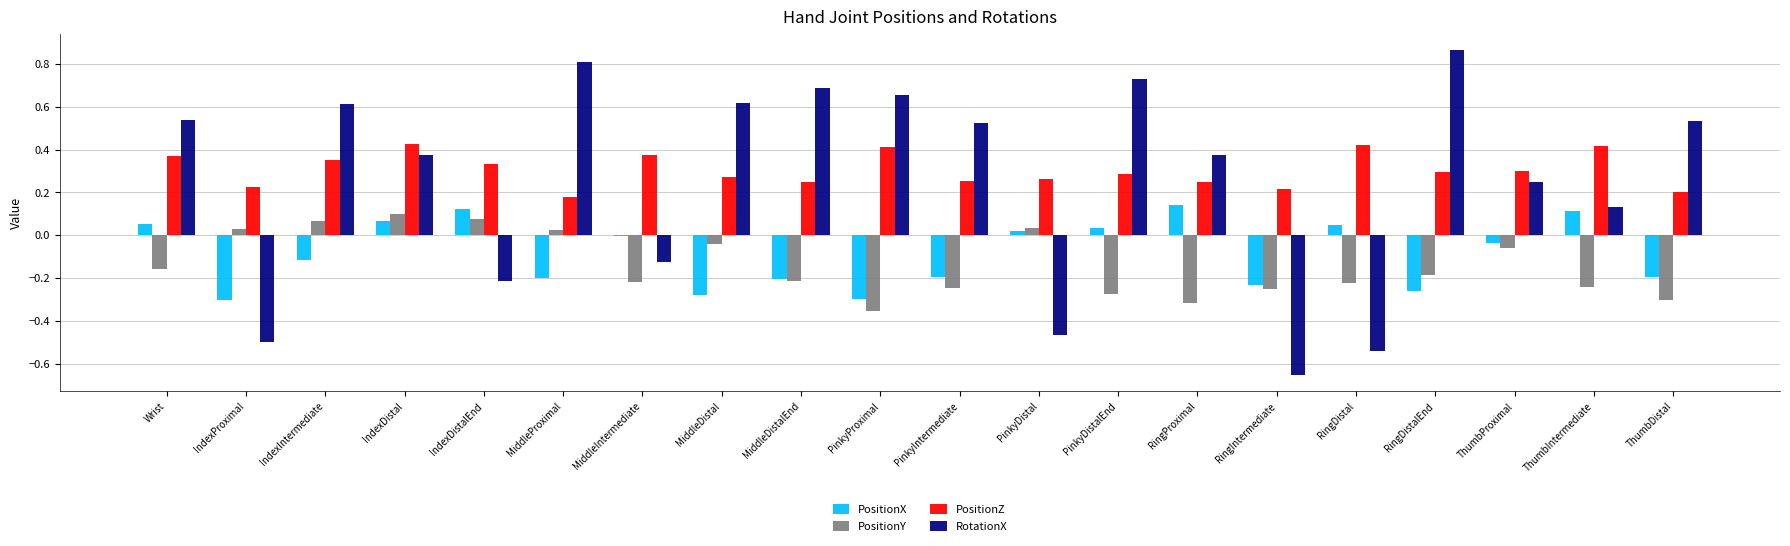

Between IndexDistal and MiddleProximal, which series saw the biggest shift?

RotationX